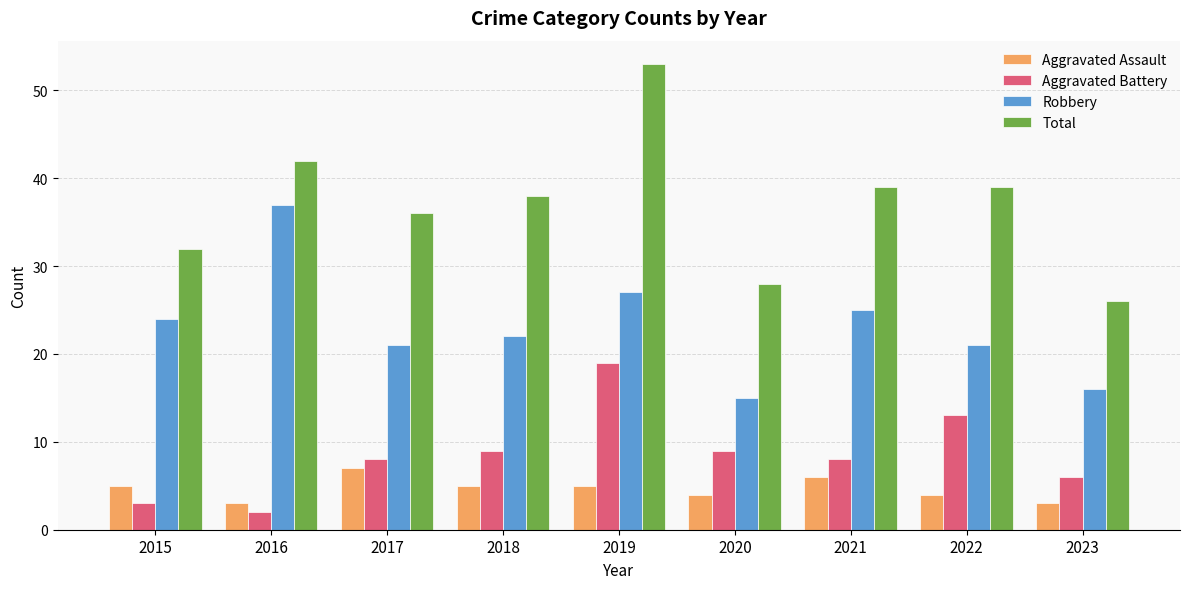

What is the difference between the highest and lowest values at 2015?

29